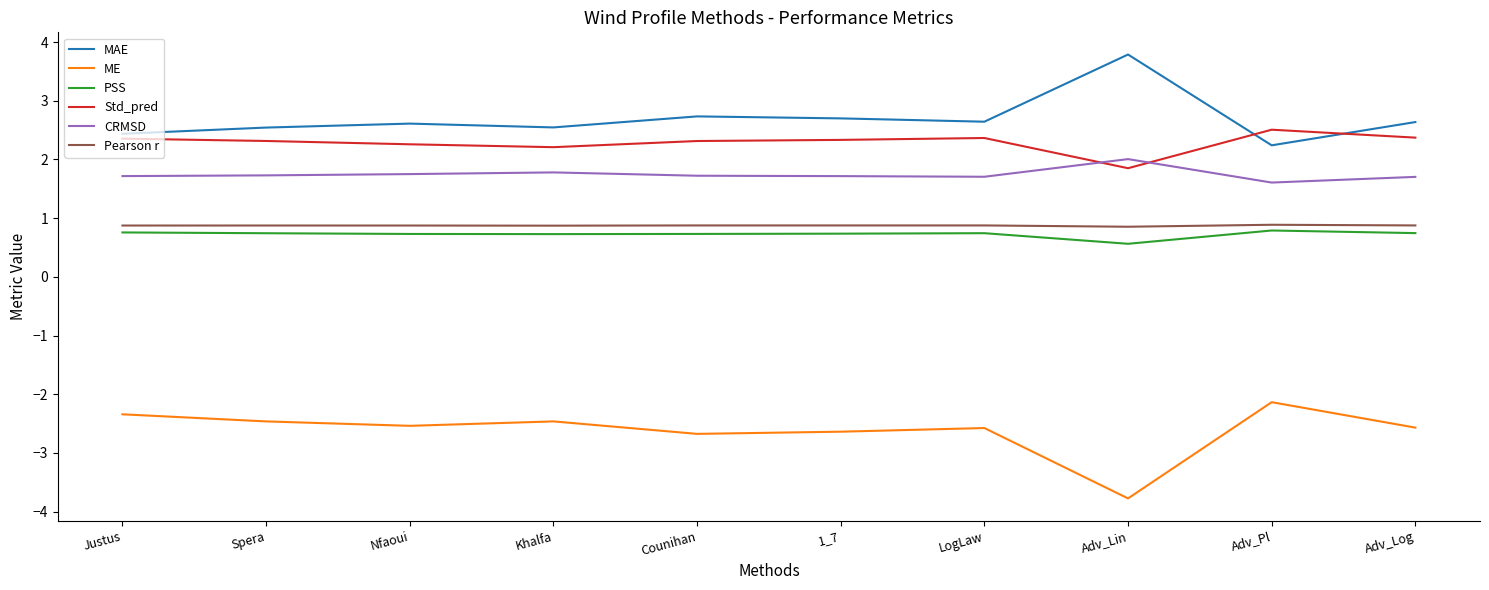

True or false: ME and Std_pred intersect in this chart.

False